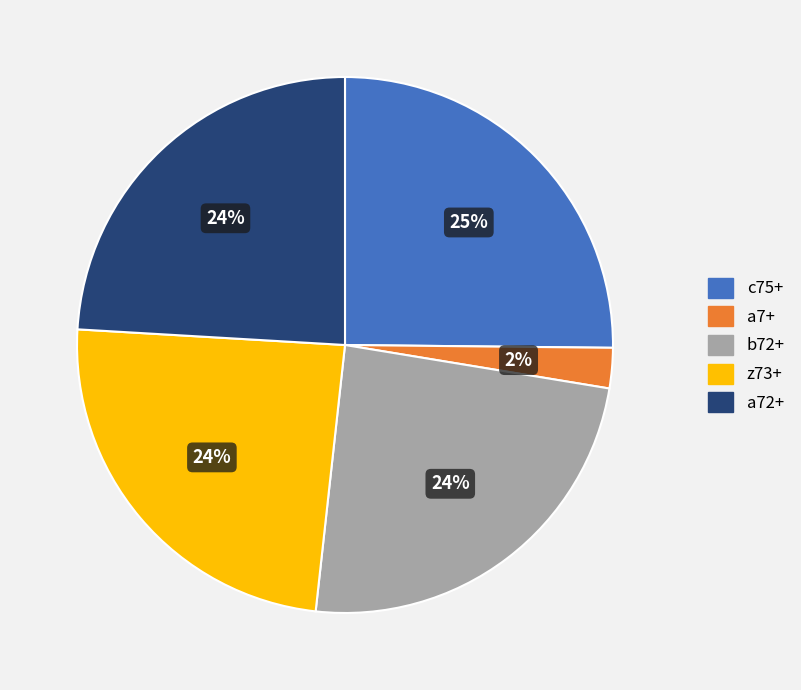

What percentage is the a72+ slice, to the nearest percent?

24%